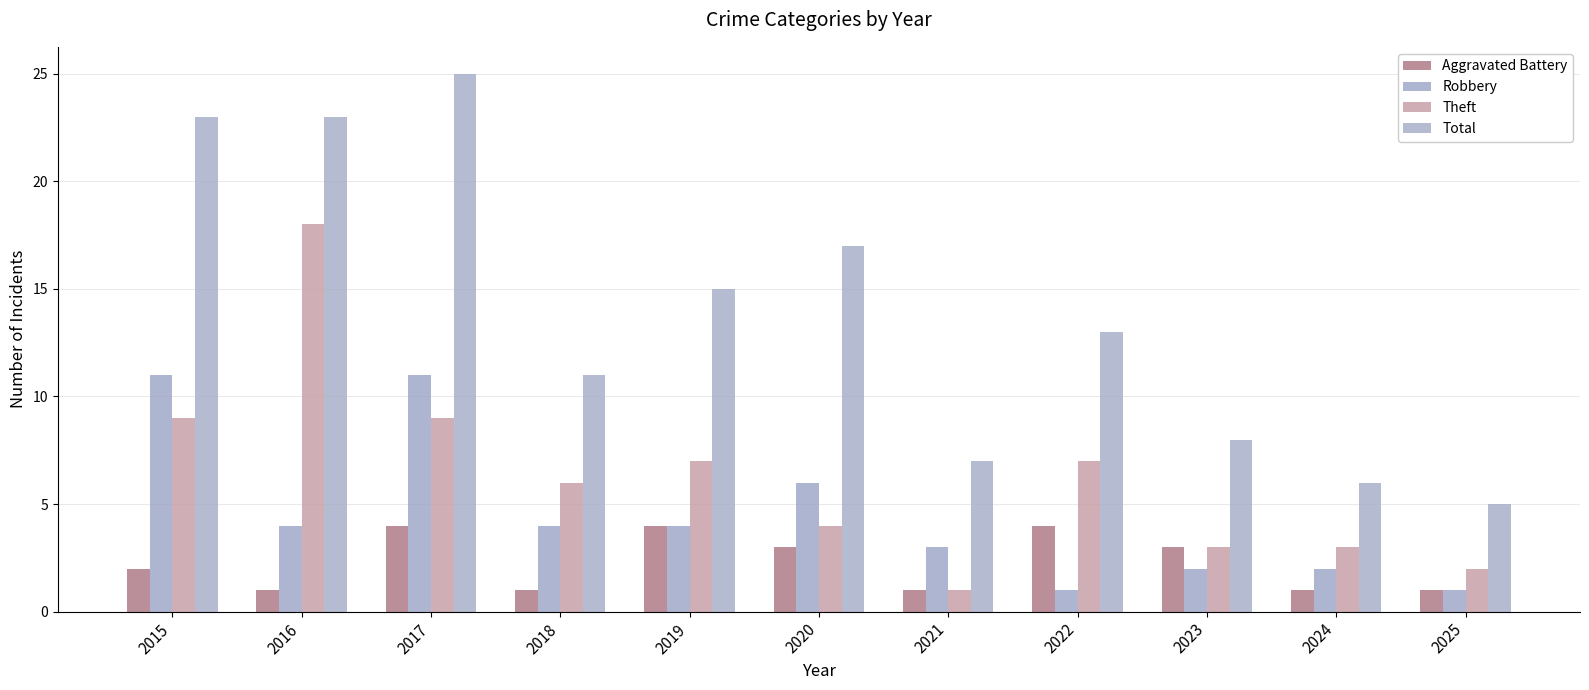

What is the minimum value shown in the chart?

1